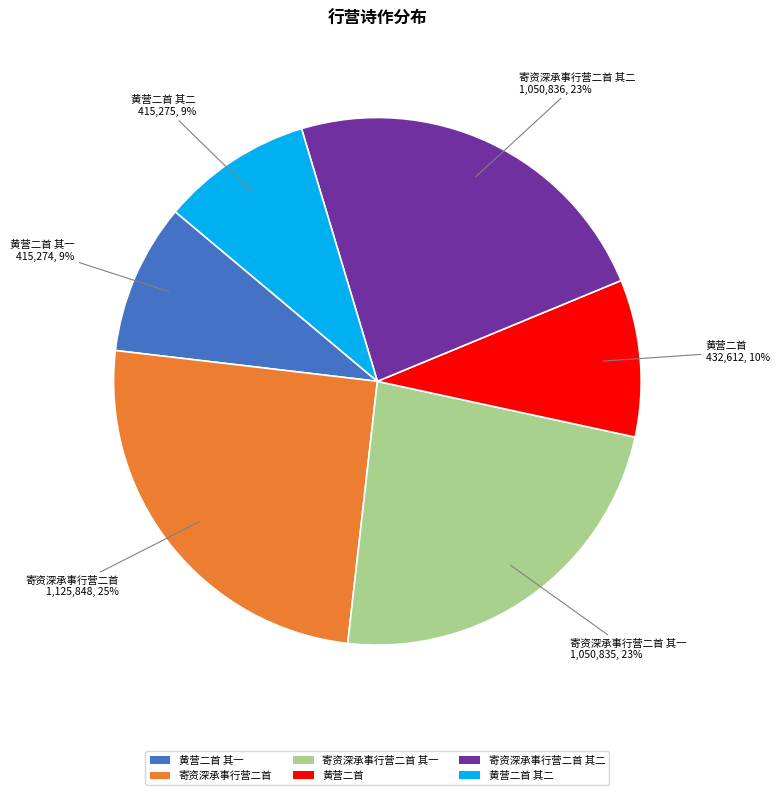

Is there a majority slice in this chart?

No